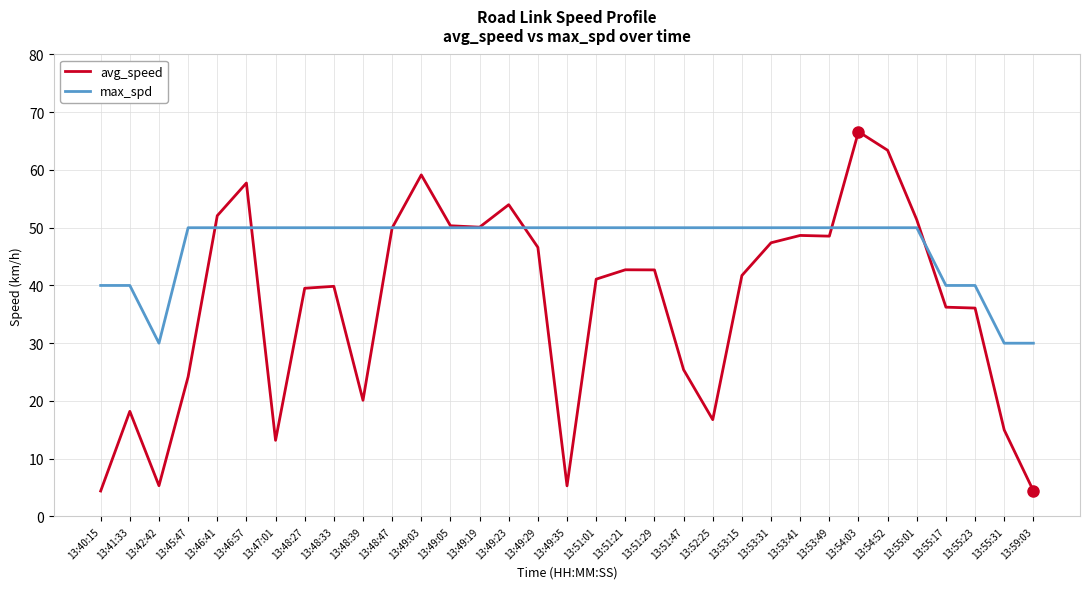

True or false: avg_speed and max_spd cross at least once.

True